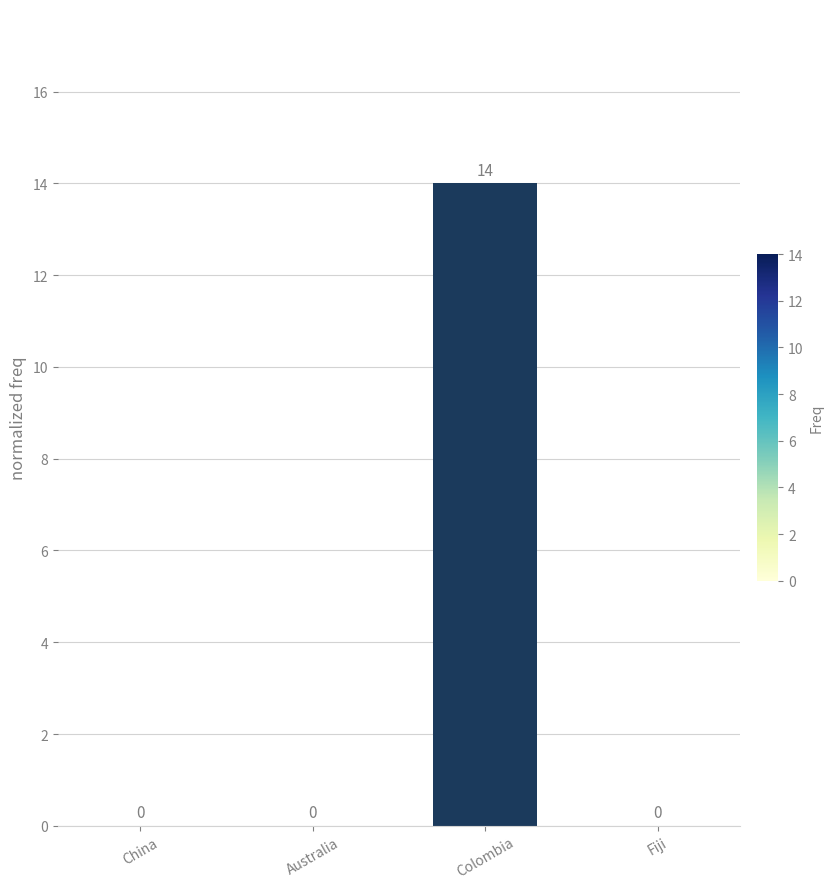

What is the difference between the values at Fiji and Colombia?

14